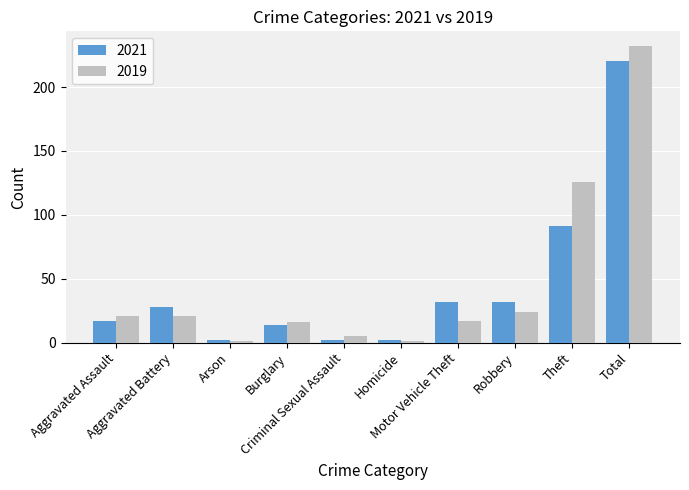

What is the value of the 2019 bar at the 6th from the left?

1